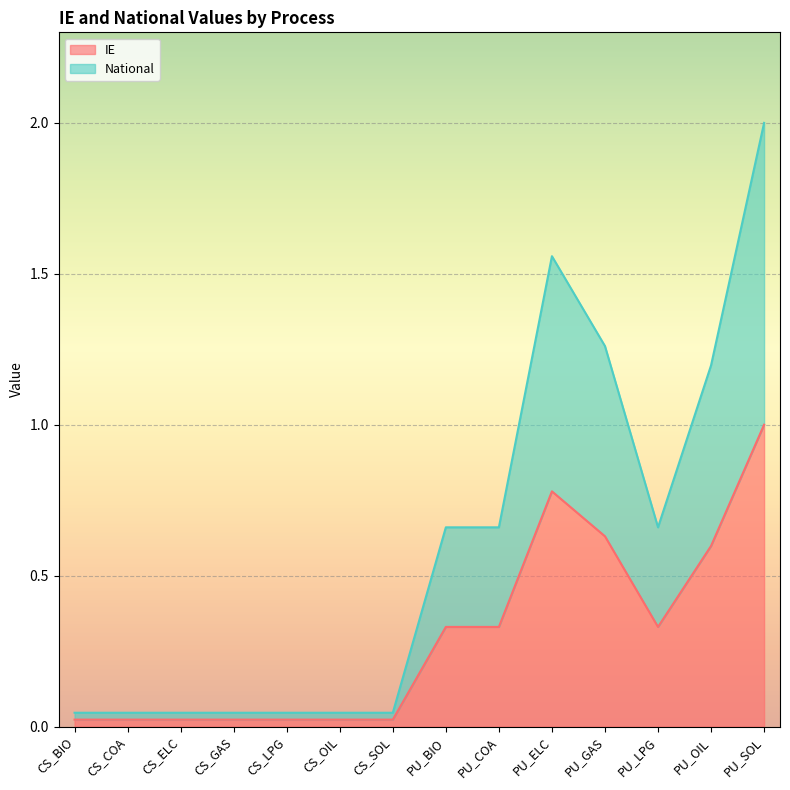

What is the total value across all series at PU_OIL?

1.8